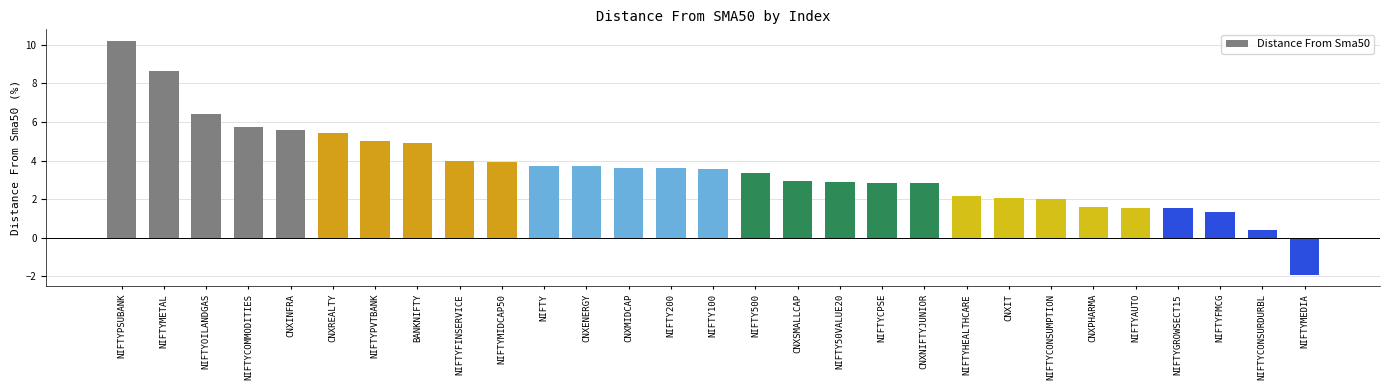

What is the difference between the second highest and minimum values?

10.5